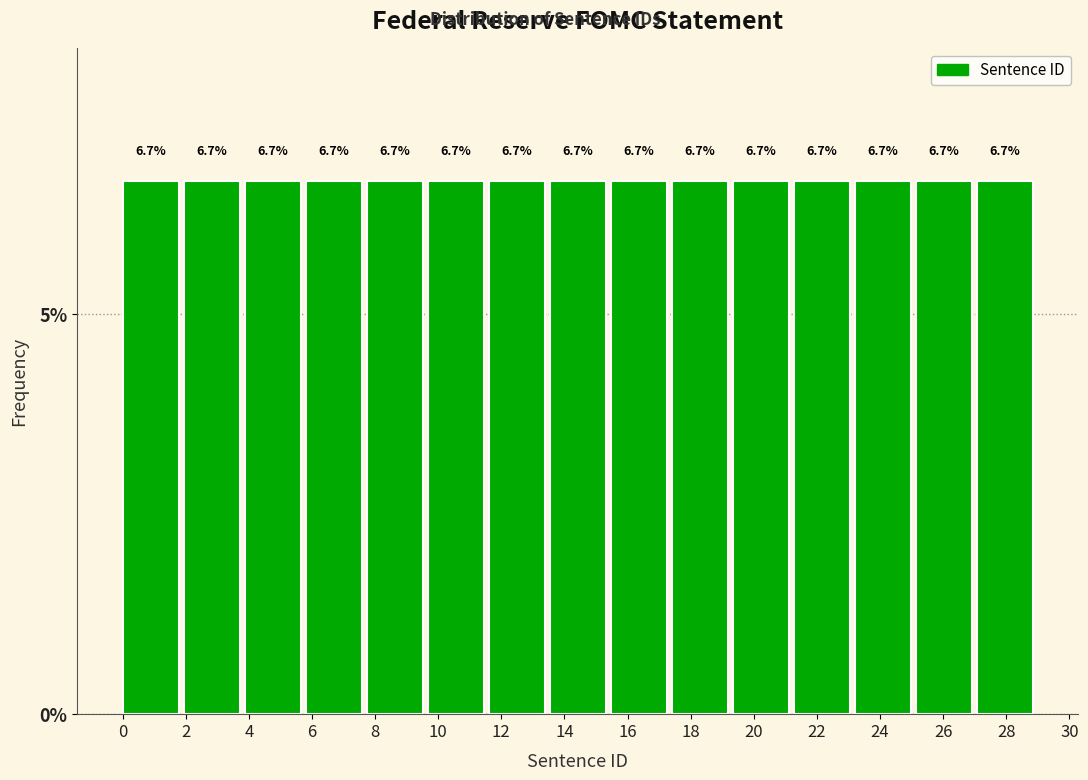

Reading left to right, list every bar in this chart as the range it spans on the x-axis followed by its height. The bar edges are not printed on the chart, so give them approximately, as read against the axis.

0.0 to 2.0: 6.7
2.0 to 3.8: 6.7
3.8 to 5.8: 6.7
5.8 to 7.8: 6.7
7.8 to 9.6: 6.7
9.6 to 11.6: 6.7
11.6 to 13.6: 6.7
13.6 to 15.4: 6.7
15.4 to 17.4: 6.7
17.4 to 19.4: 6.7
19.4 to 21.2: 6.7
21.2 to 23.2: 6.7
23.2 to 25.2: 6.7
25.2 to 27.0: 6.7
27.0 to 29.0: 6.7